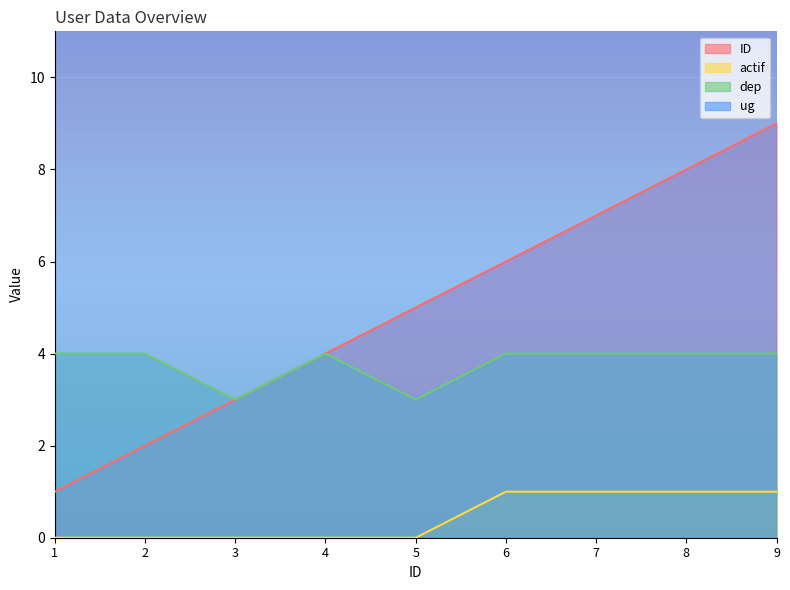

At which category is the sum across all series the highest?

9